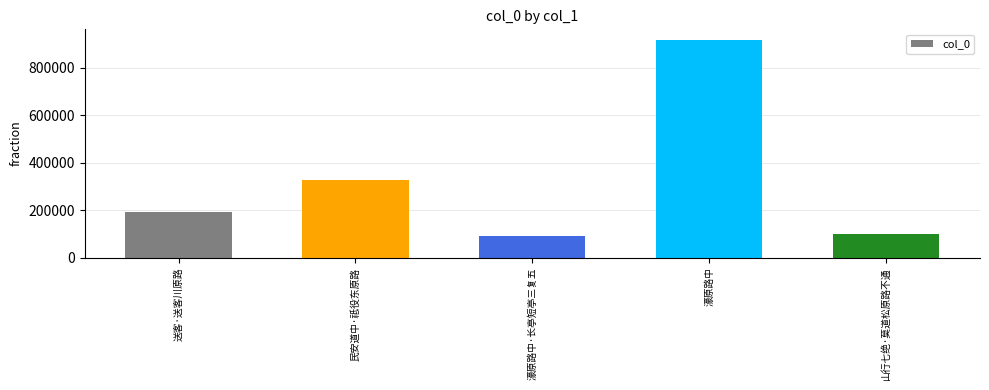

Does the chart contain stacked bars?

No